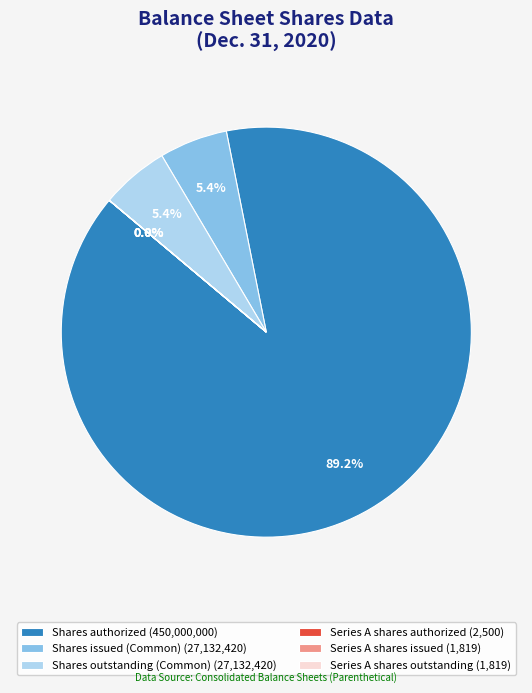

What percentage is NOT represented by Shares issued (Common) (27,132,420)?

94.6%